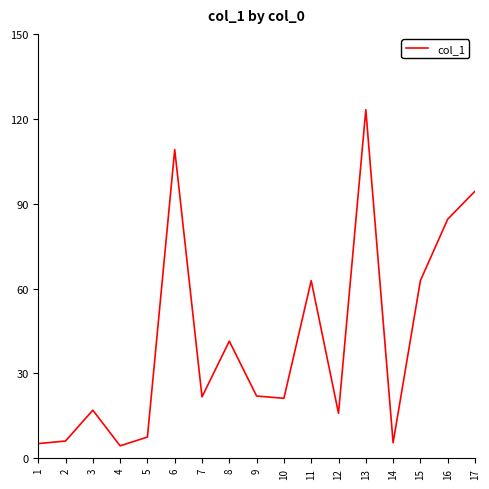

What is the difference between the values at 2 and 16?

78.4